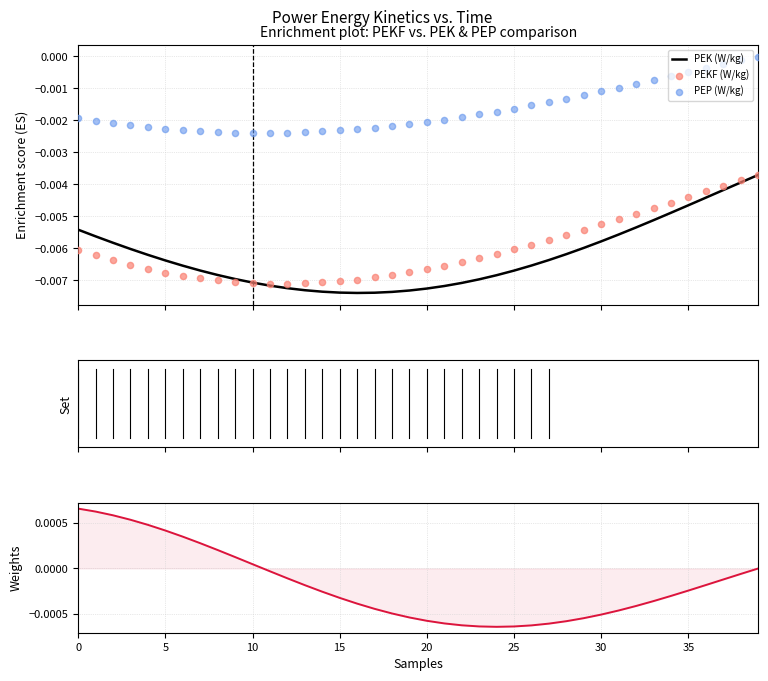

Which series has the largest Y range (max minus min)?

PEK (W/kg)